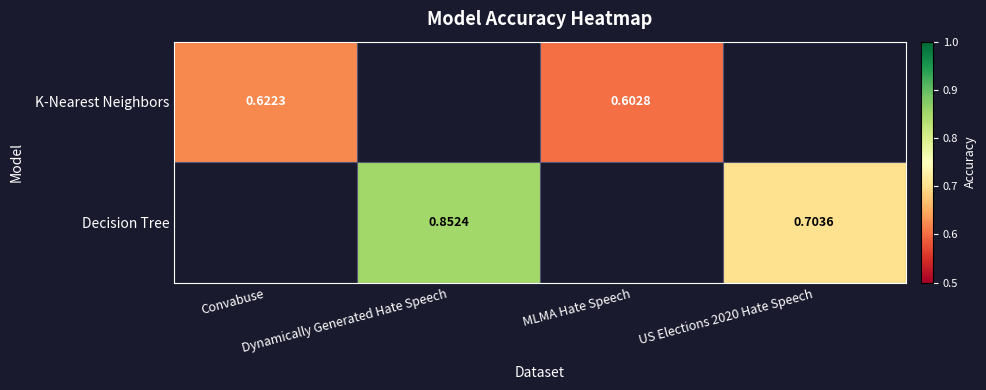

At how many categories does at least one series exceed 0?

4